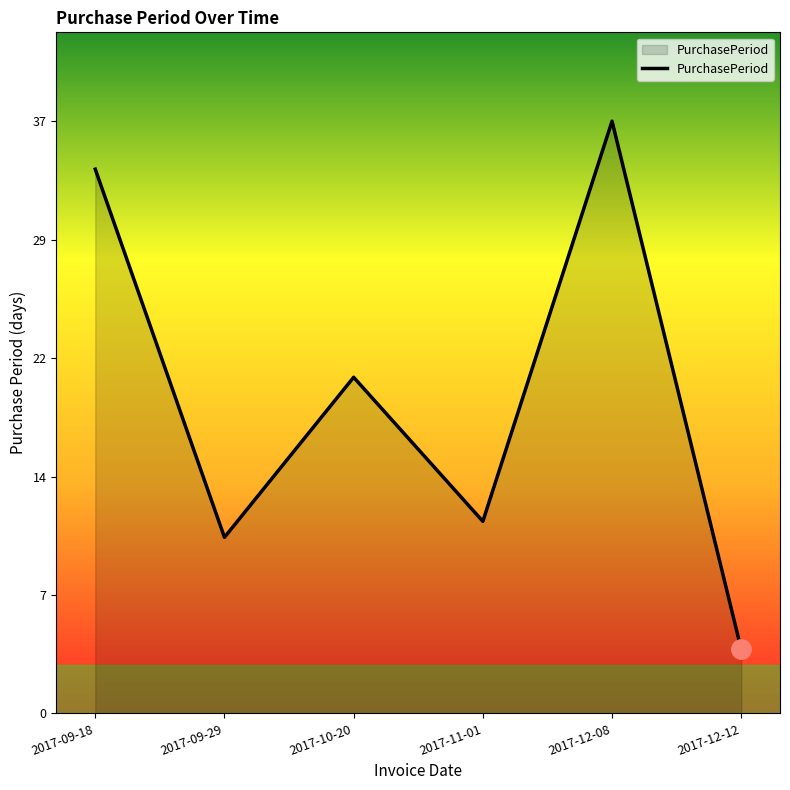

Is this an area chart (filled region under the line)?

Yes